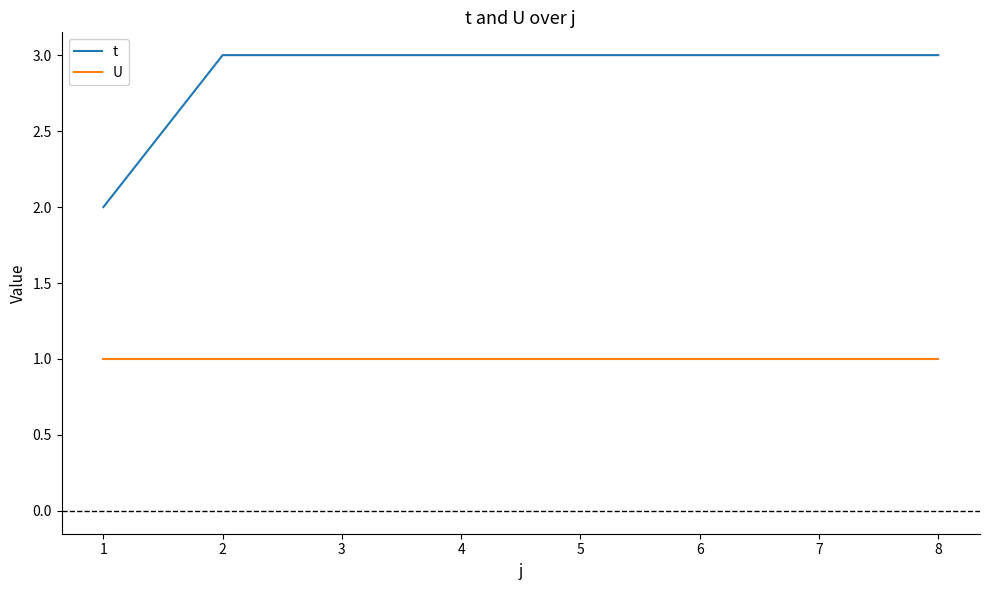

The t series shows 5 at 6. True or false?

False